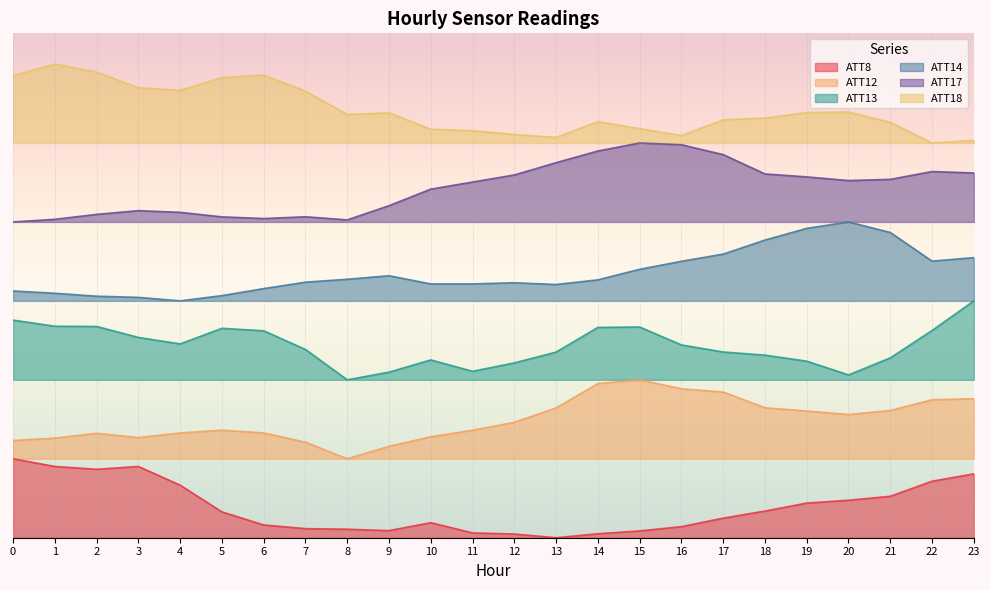

The ATT17 series shows 1.5 at 23. True or false?

False